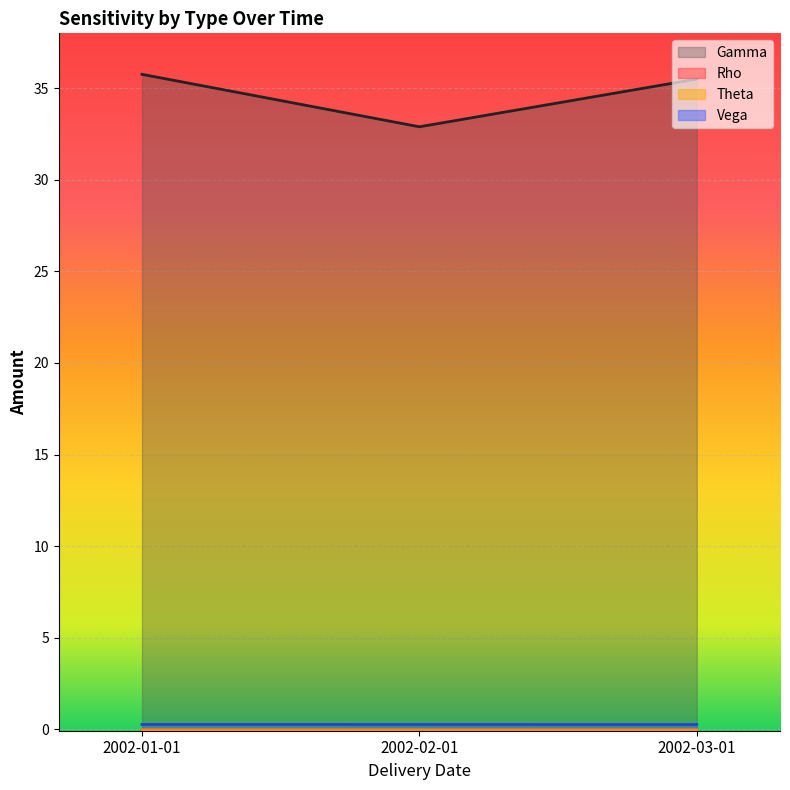

What is the minimum value for Rho?

-0.1